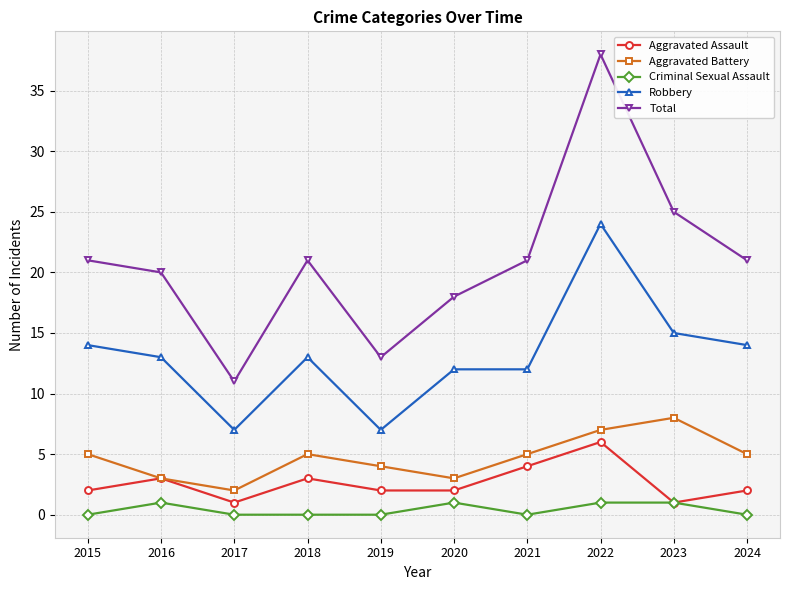

Is the value of Criminal Sexual Assault at 2019 greater than the value of Aggravated Assault at 2015?

No